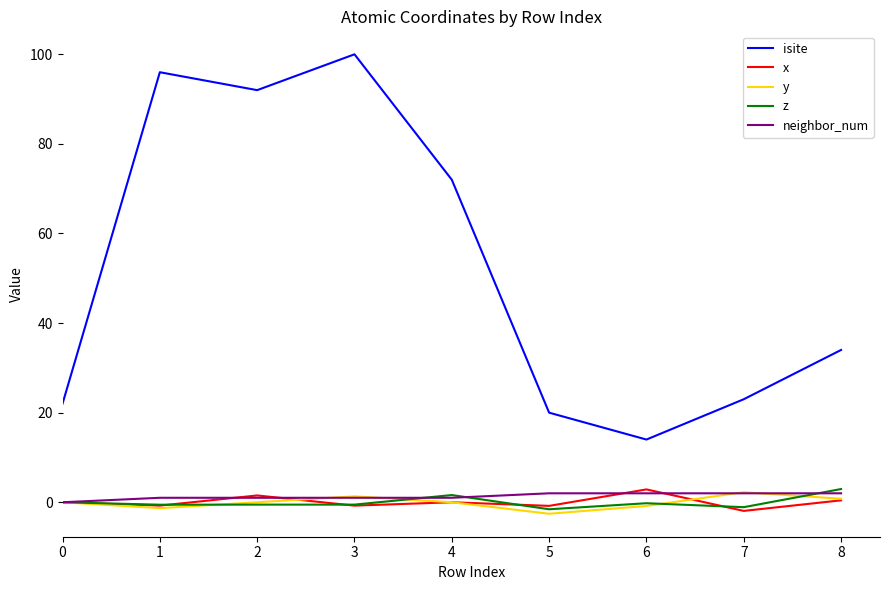

How many distinct data groups are displayed?

5